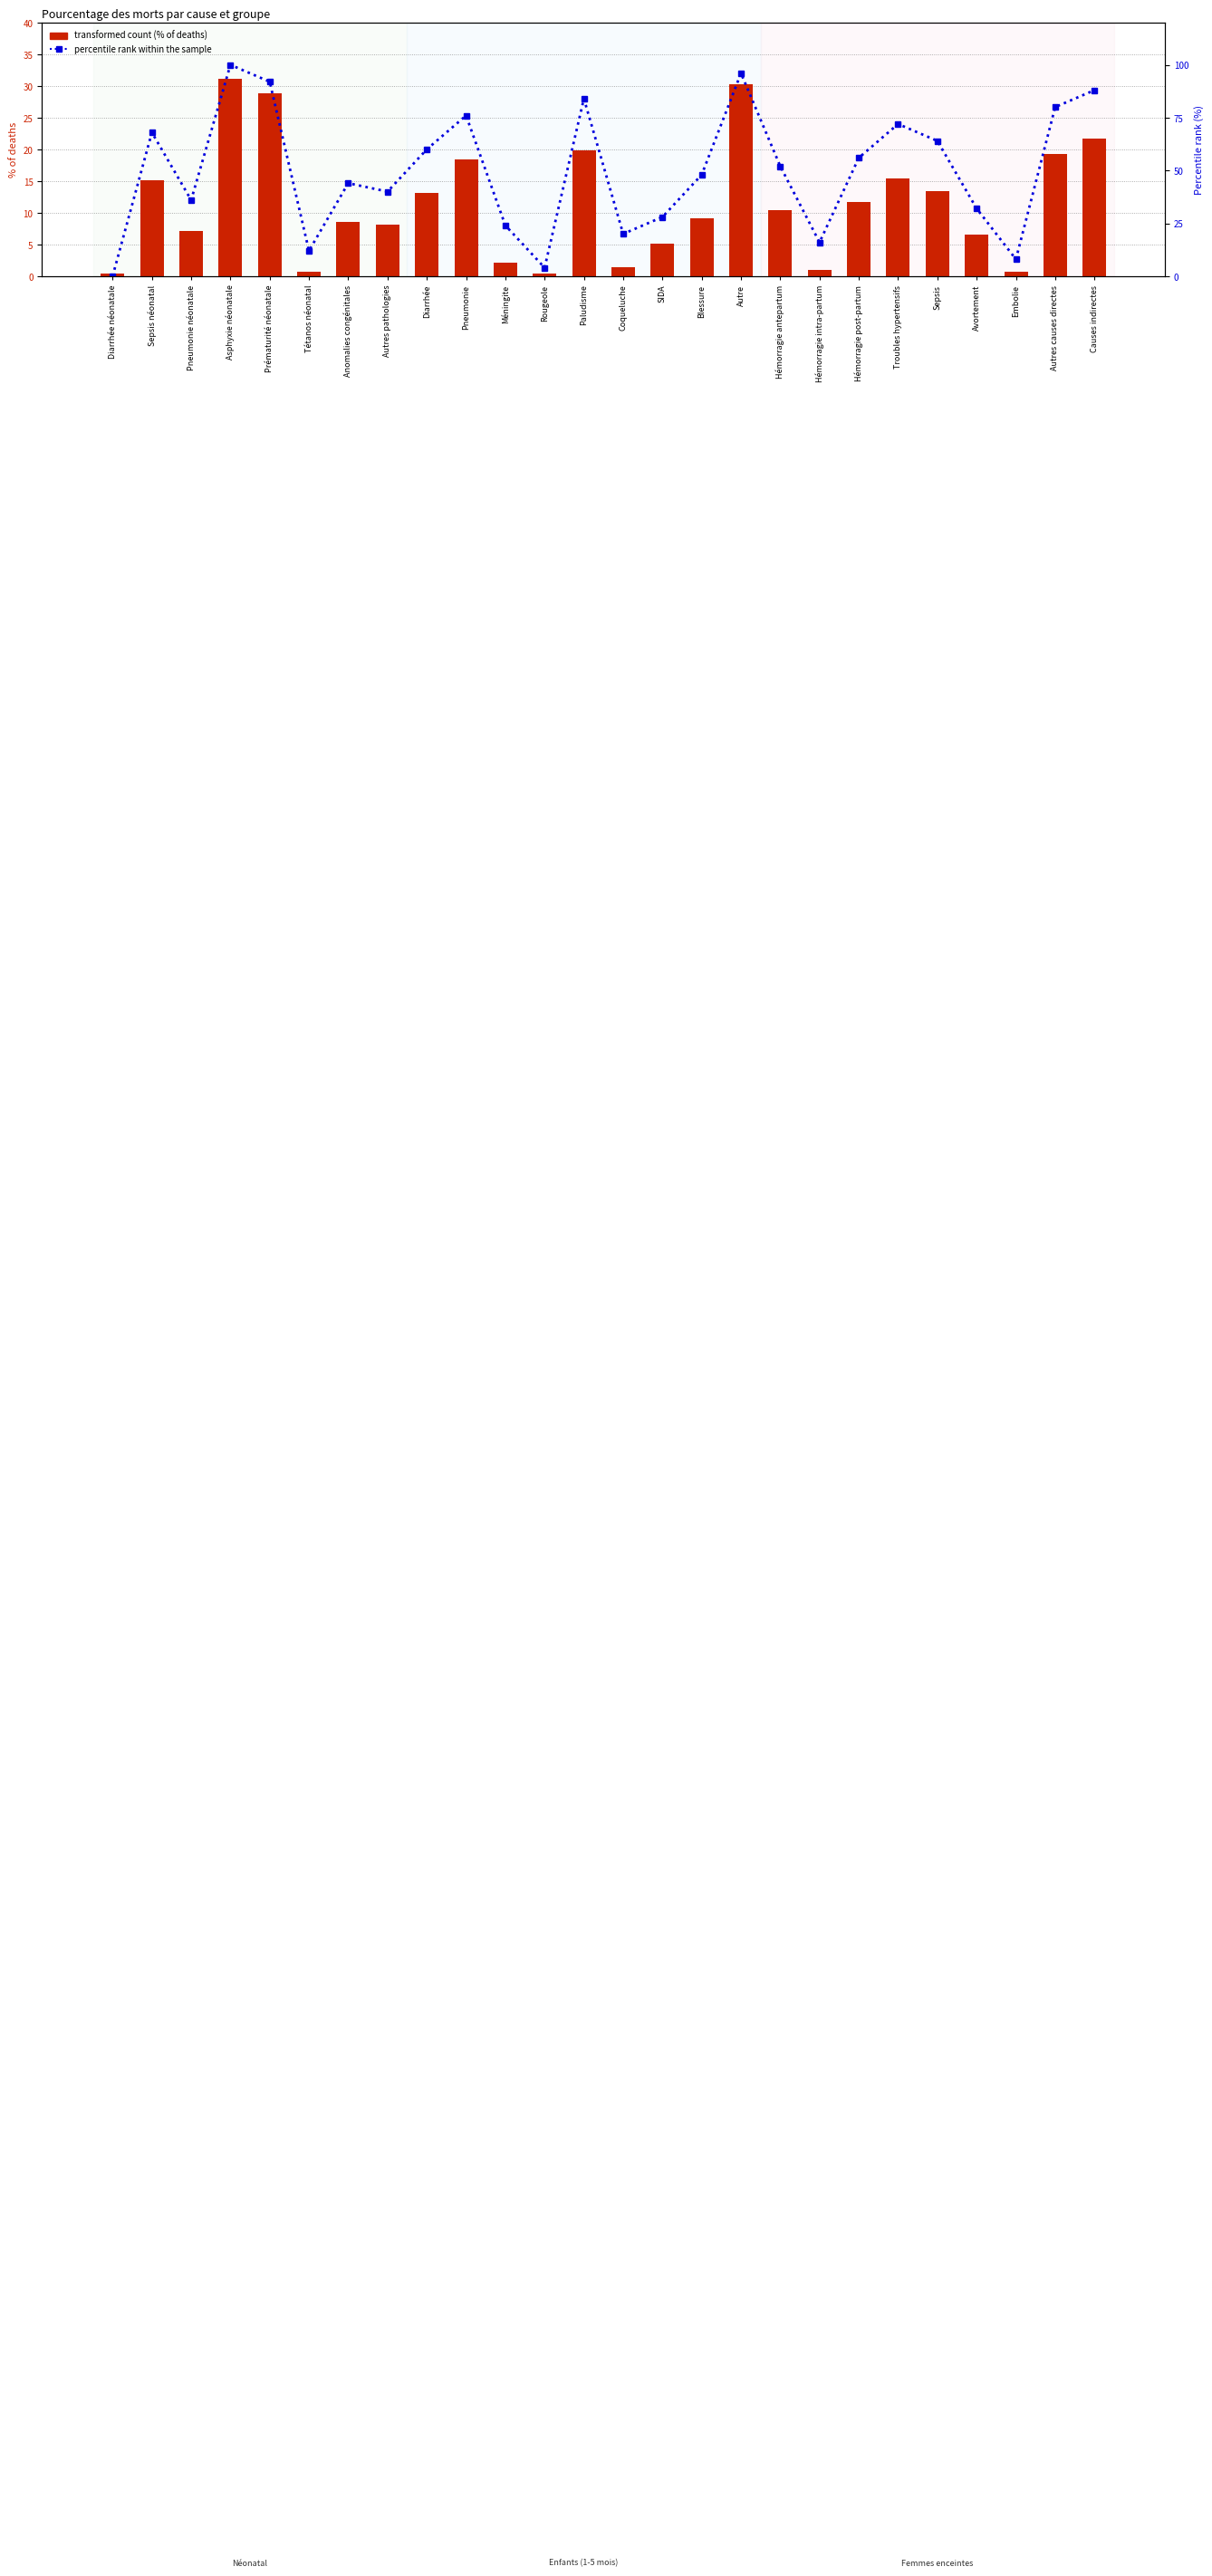

At how many categories does at least one series exceed 60?

10